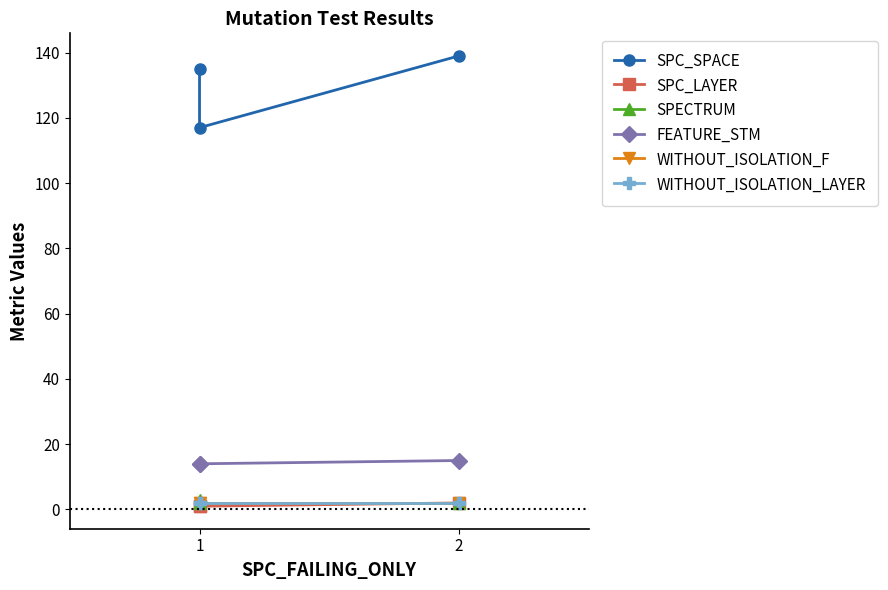

What are all the series names shown in the legend?

SPC_SPACE, SPC_LAYER, SPECTRUM, FEATURE_STM, WITHOUT_ISOLATION_F, WITHOUT_ISOLATION_LAYER